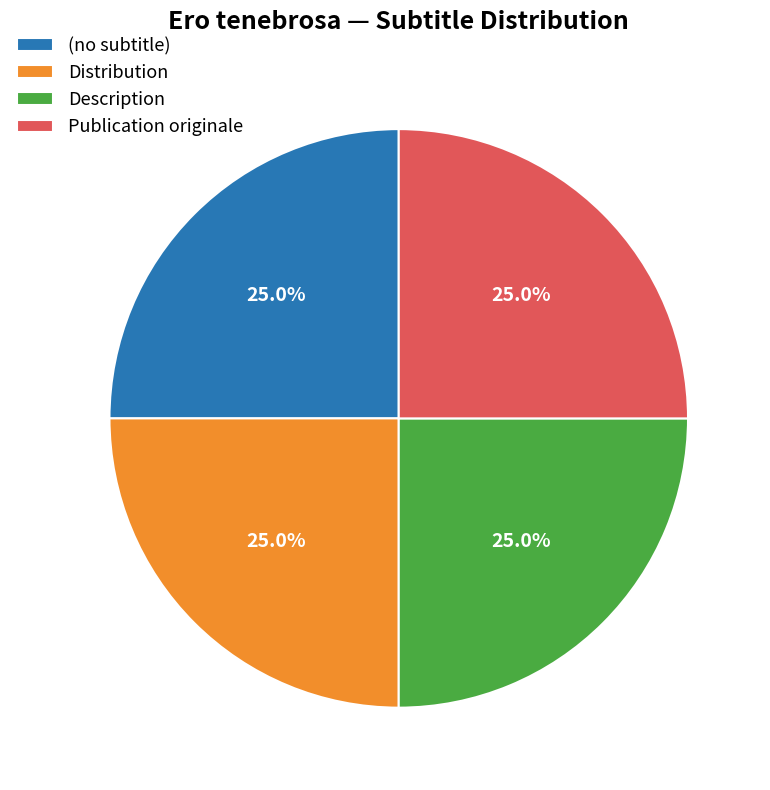

Does any single category account for the majority?

No